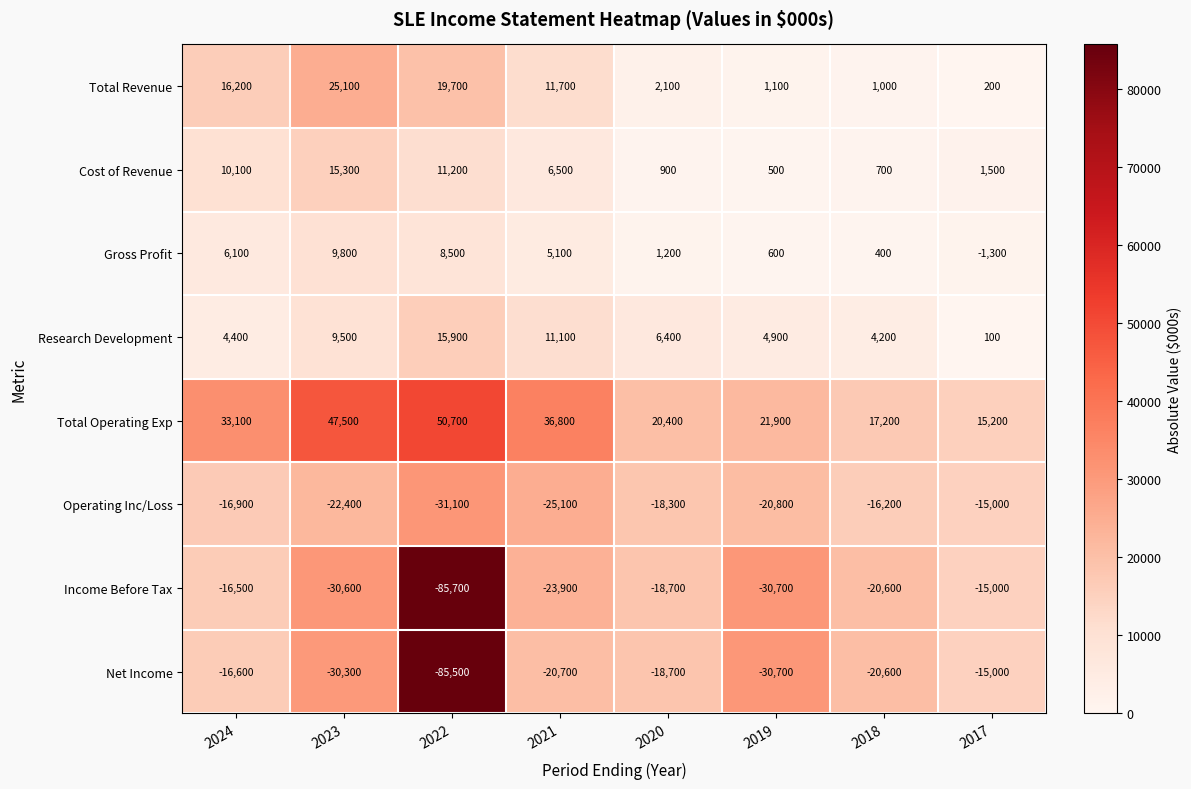

Which series has the largest total across all categories?

Total Operating Exp